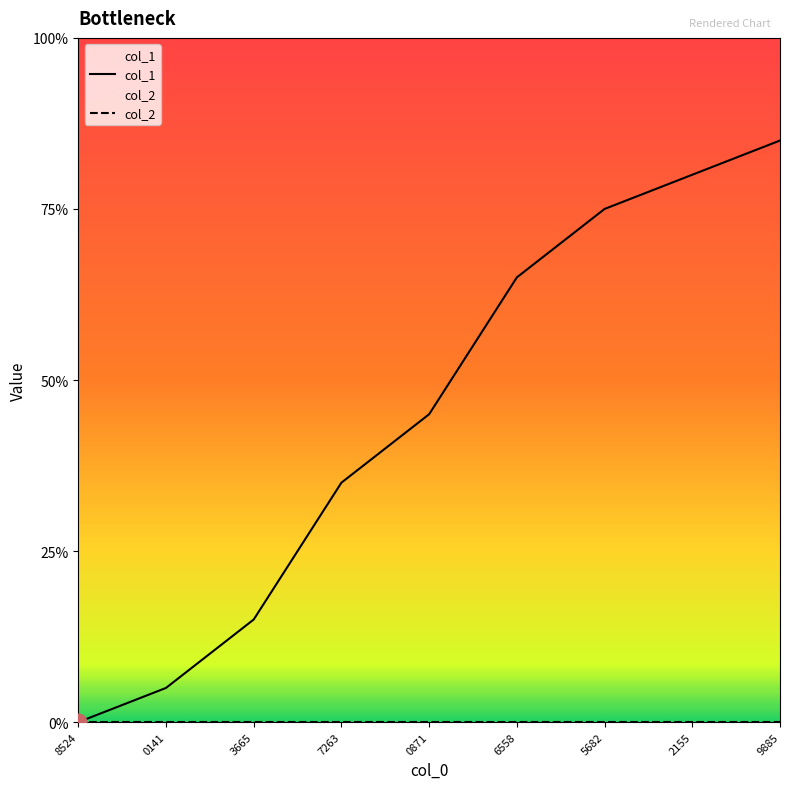

Does the chart display data point markers on the line(s)?

No